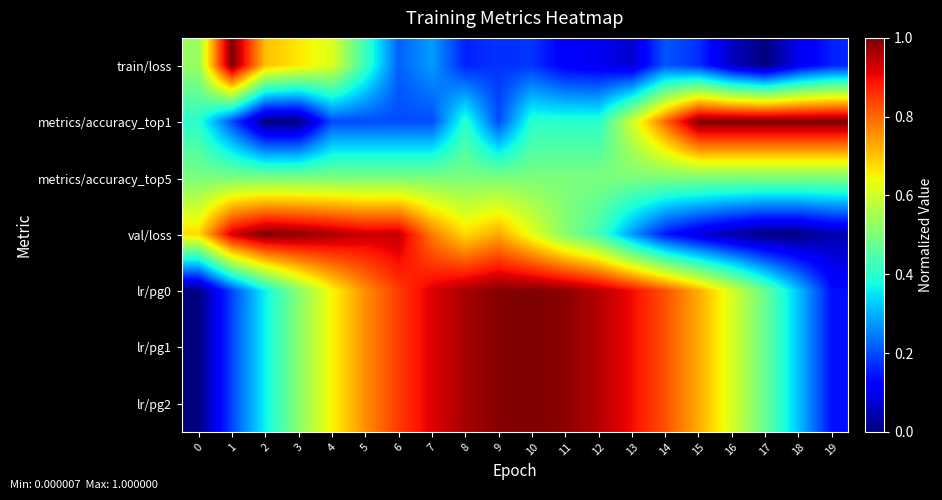

How many data points does each series have?

20